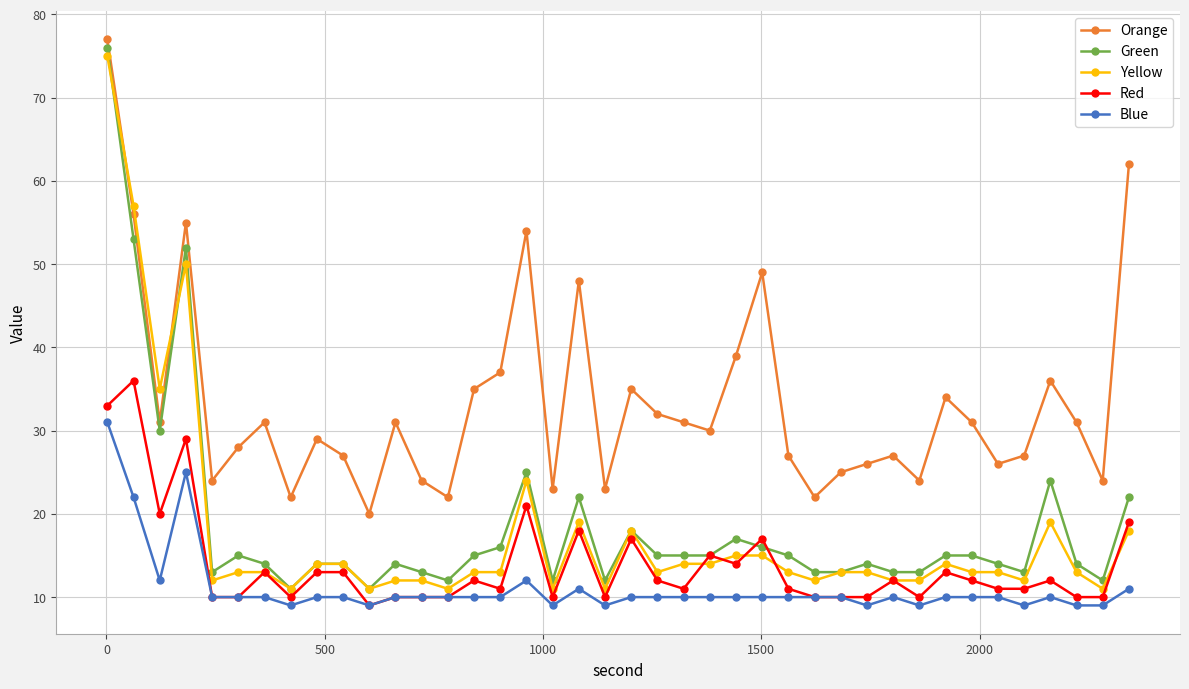

Which series has the largest total across all categories?

Orange